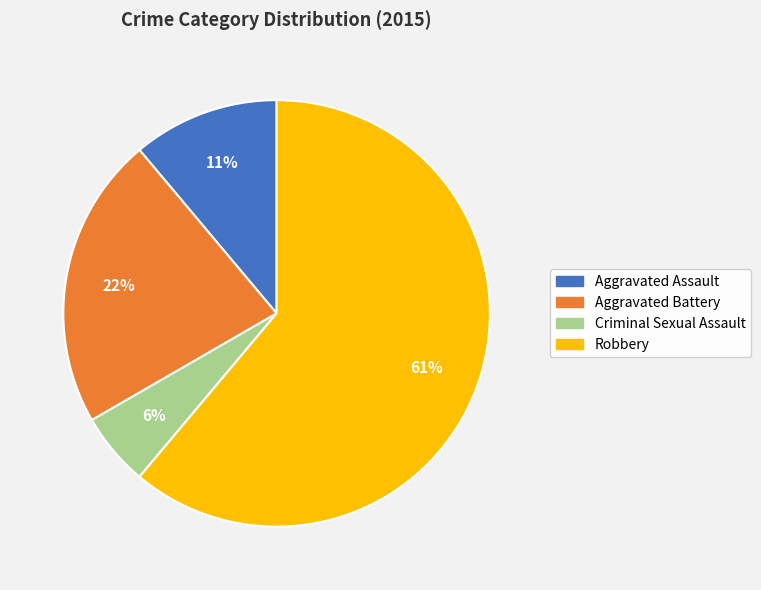

Between Robbery and Criminal Sexual Assault, which is larger?

Robbery